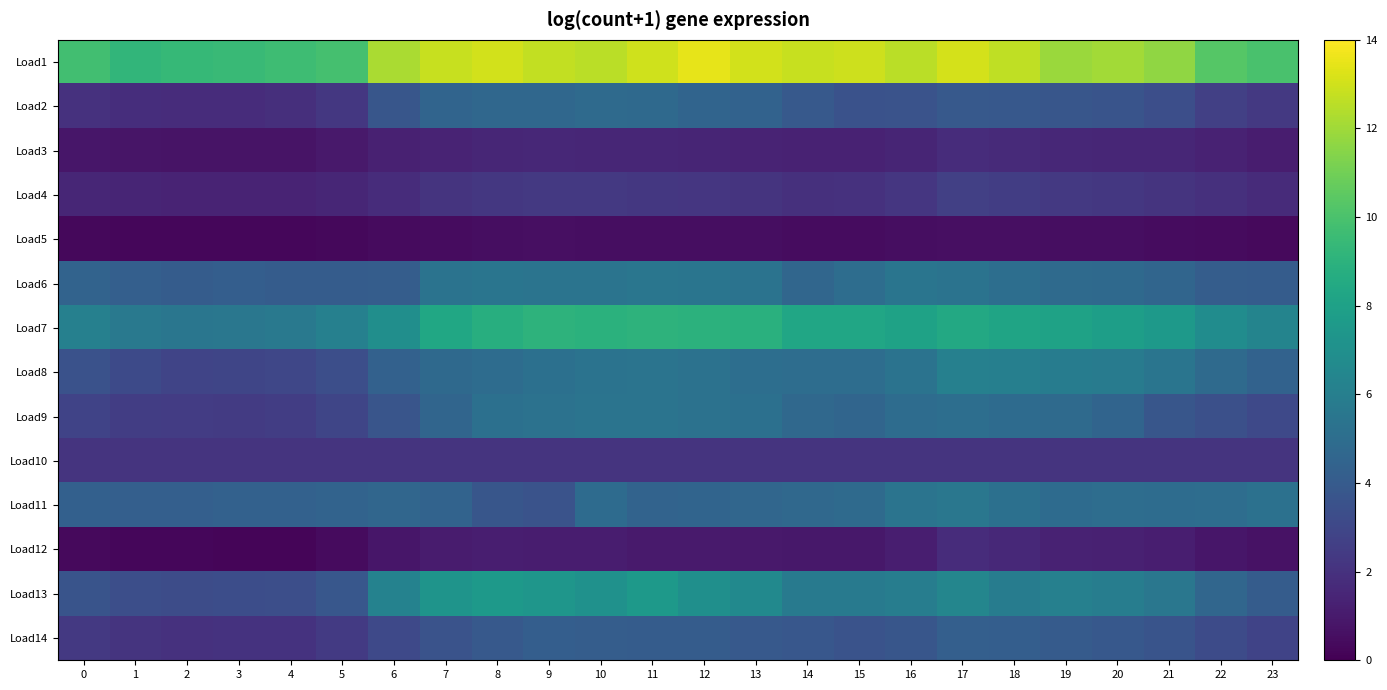

Which category has the highest value across all series?

12